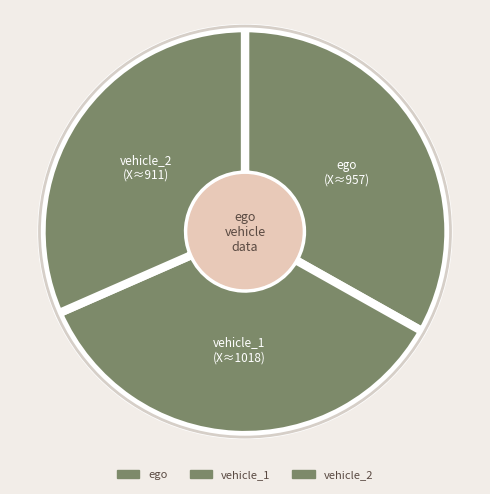

How many slices are in this pie chart?

3